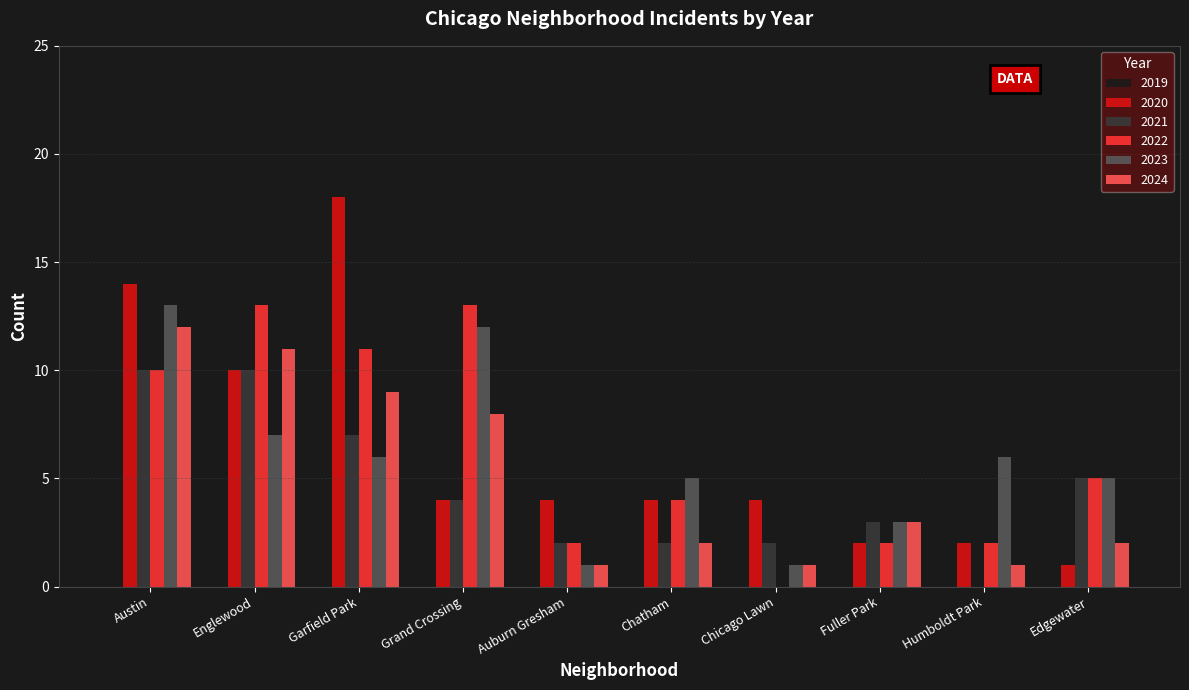

What is the highest value of the 2024 series?

12